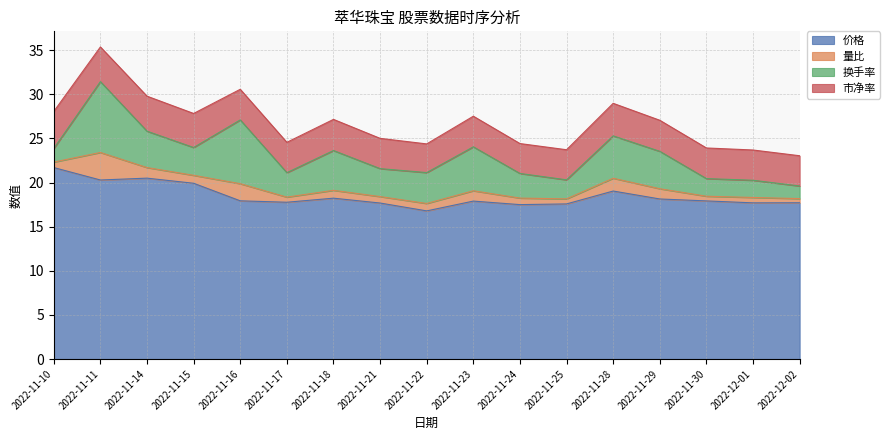

True or false: 量比 and 价格 cross at least once.

False